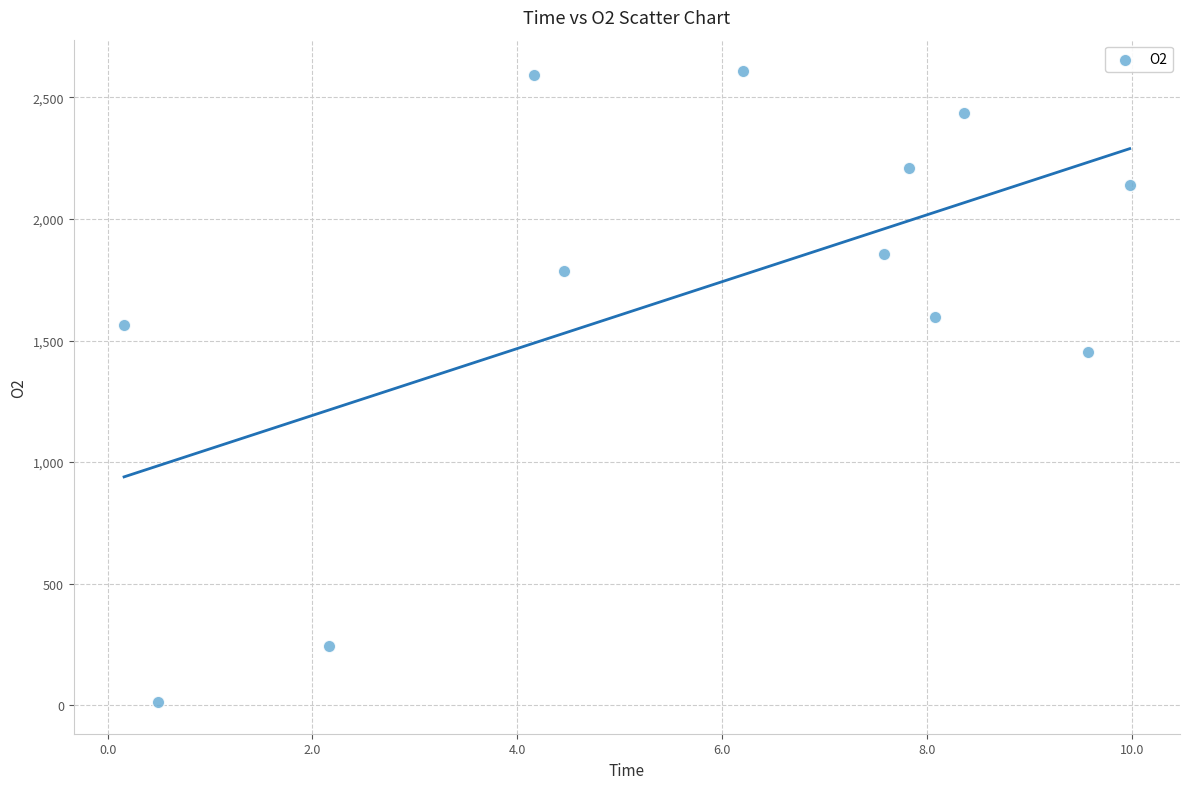

What is the average Y value?

1708.1